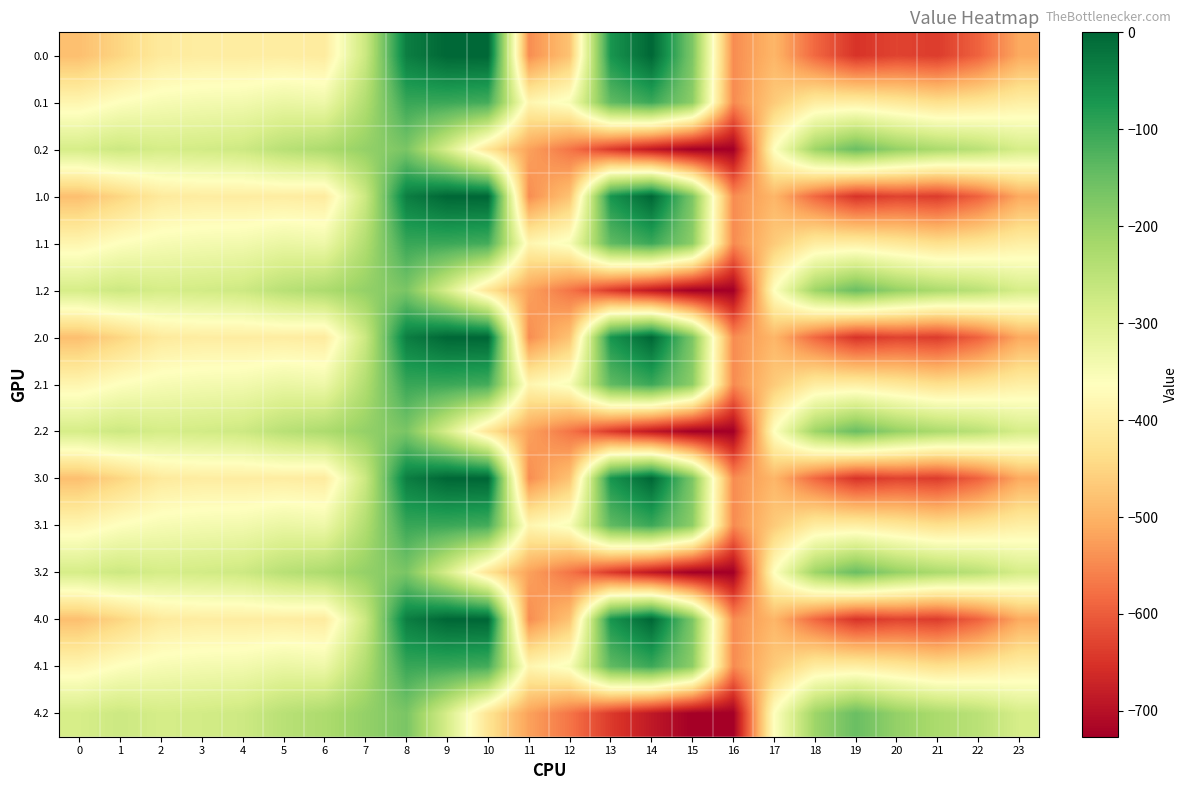

How many data points does each series have?

24